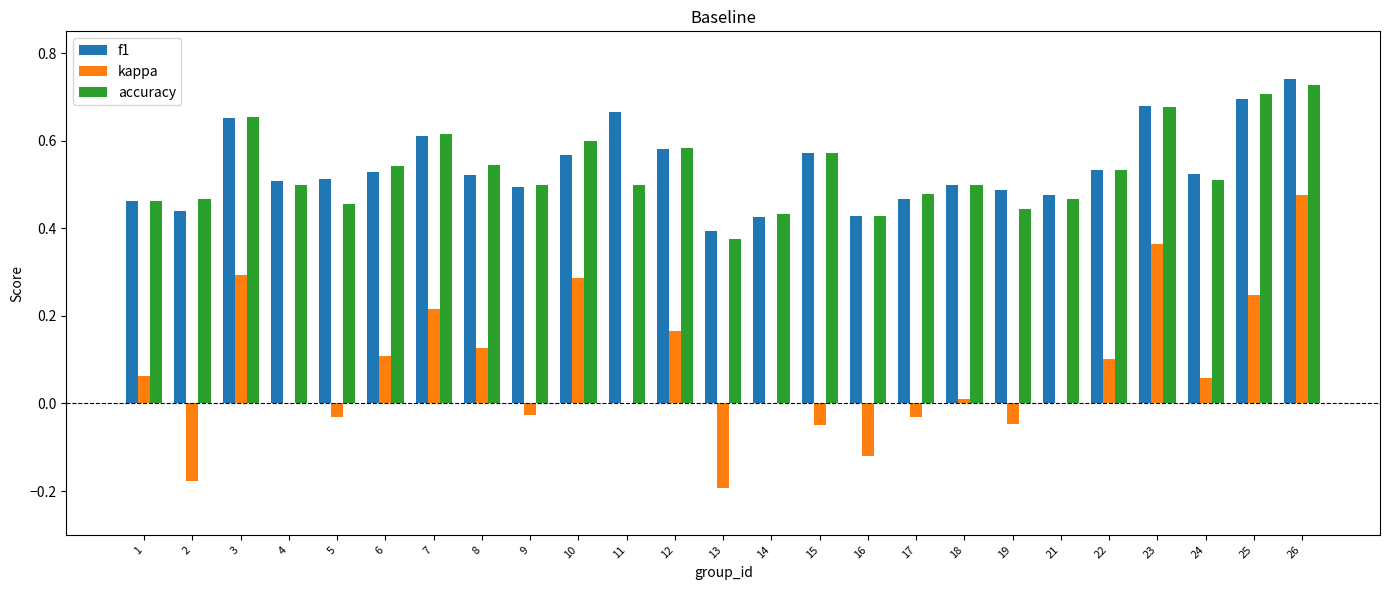

How many data points does each series have?

25